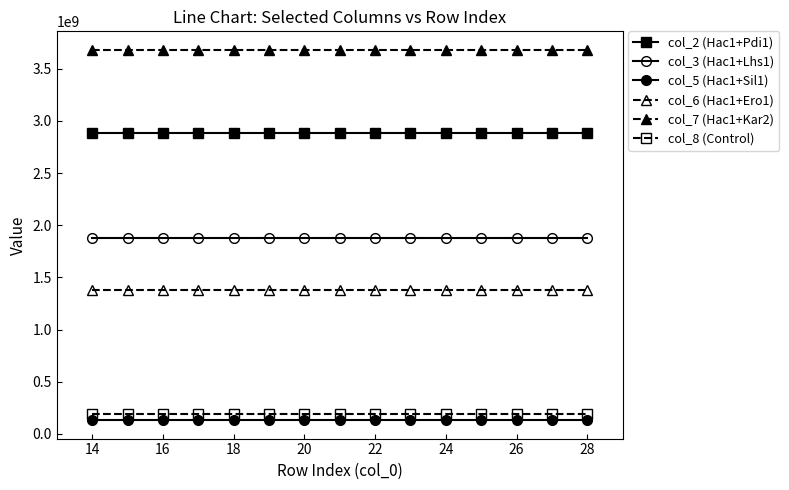

How many distinct data groups are displayed?

6